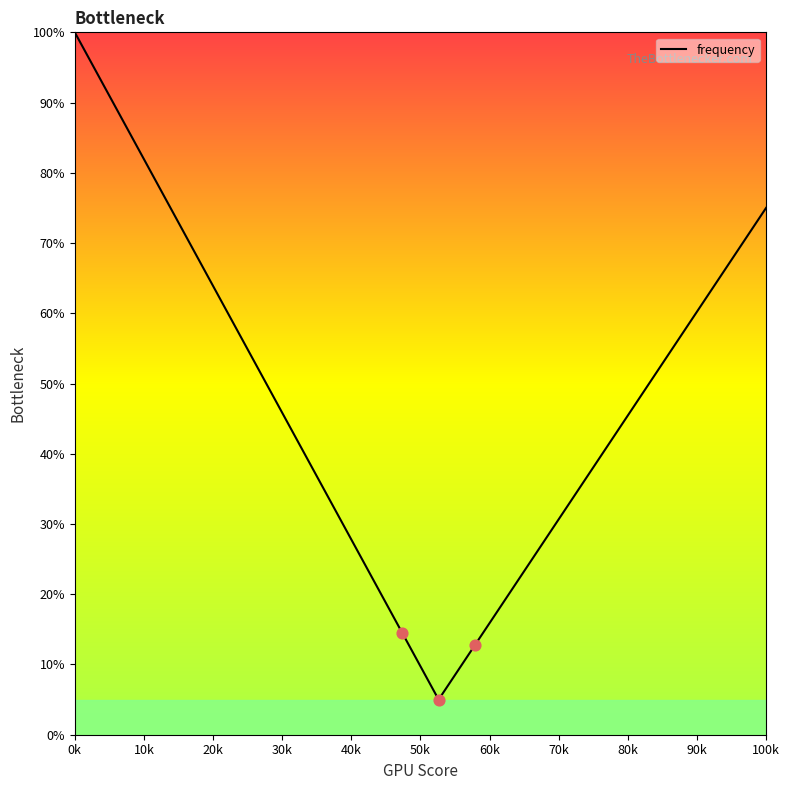

What is the maximum value shown in the chart?

100.0